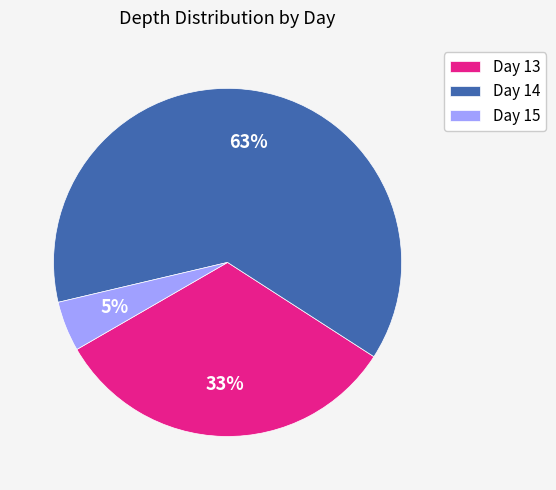

To the nearest percent, what portion does Day 13 represent?

33%